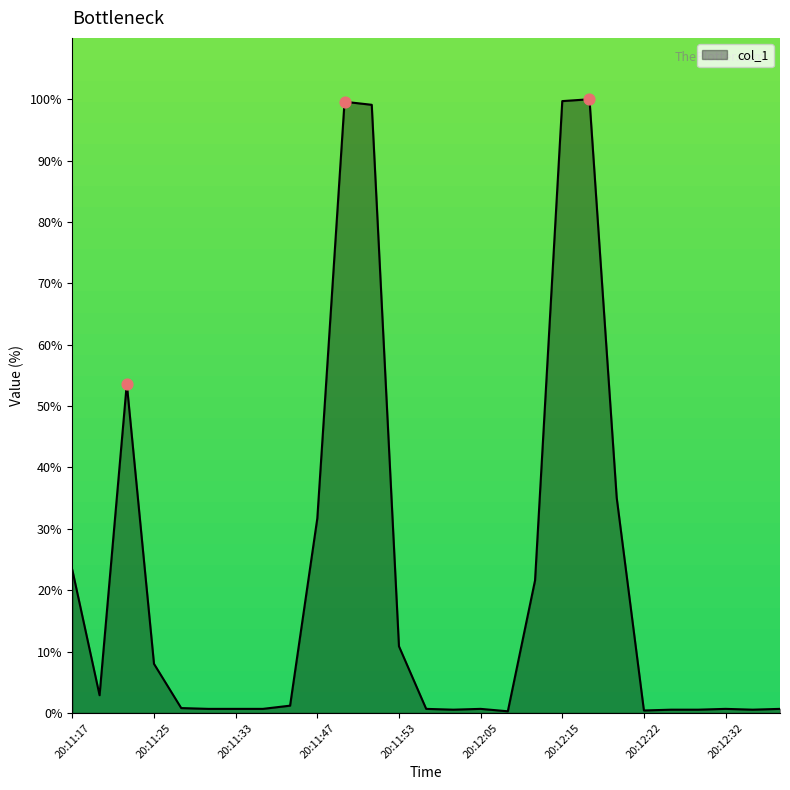

What is the maximum value shown in the chart?

100.0